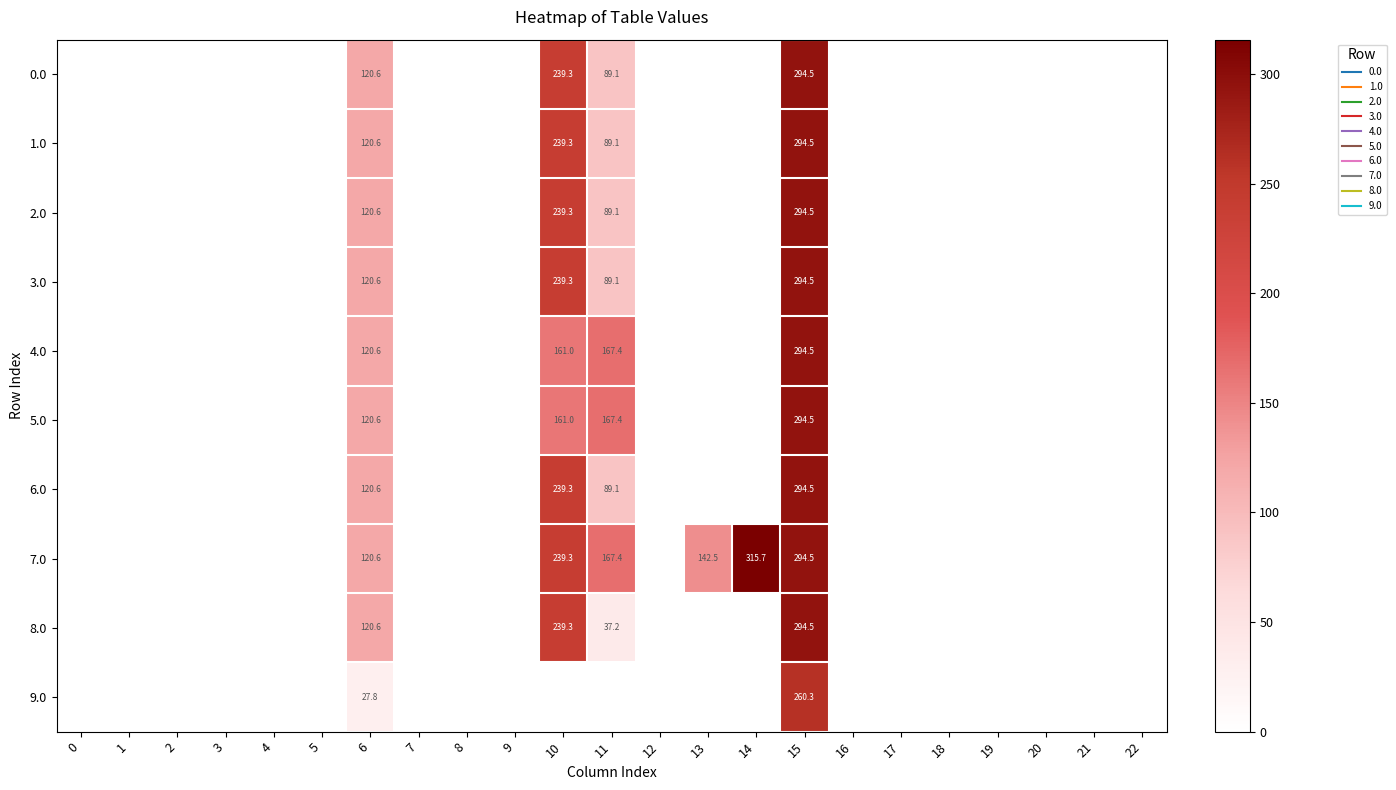

At which category is the sum across all series the highest?

15